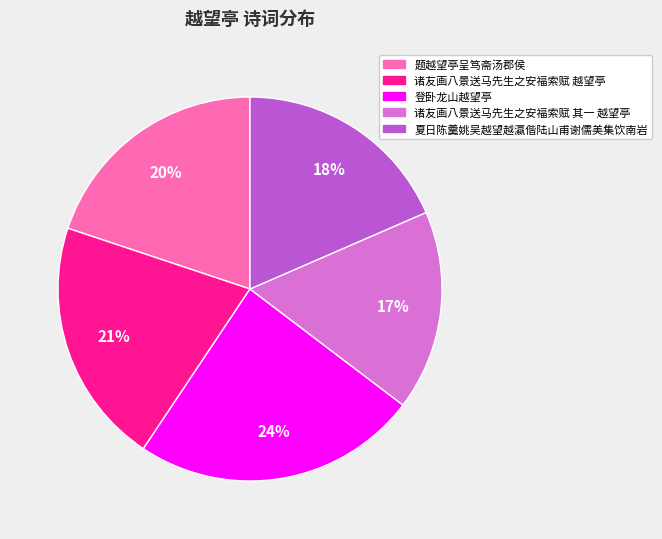

How many slices are in this pie chart?

5